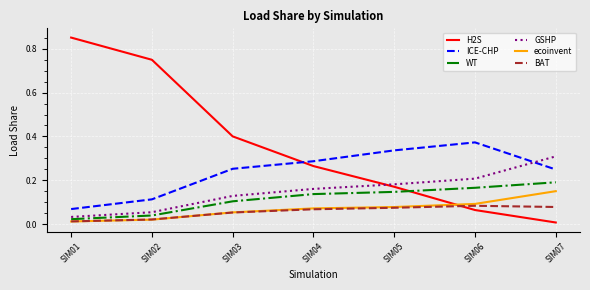

After their last crossing, which series has the higher values: GSHP or H2S?

GSHP